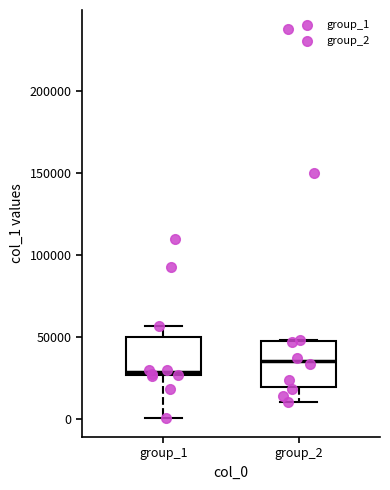

Where does the lower whisker of the box for group_1 end on the y-axis? The values are not printed on the chart, so give them approximately, as read against the axis.

0